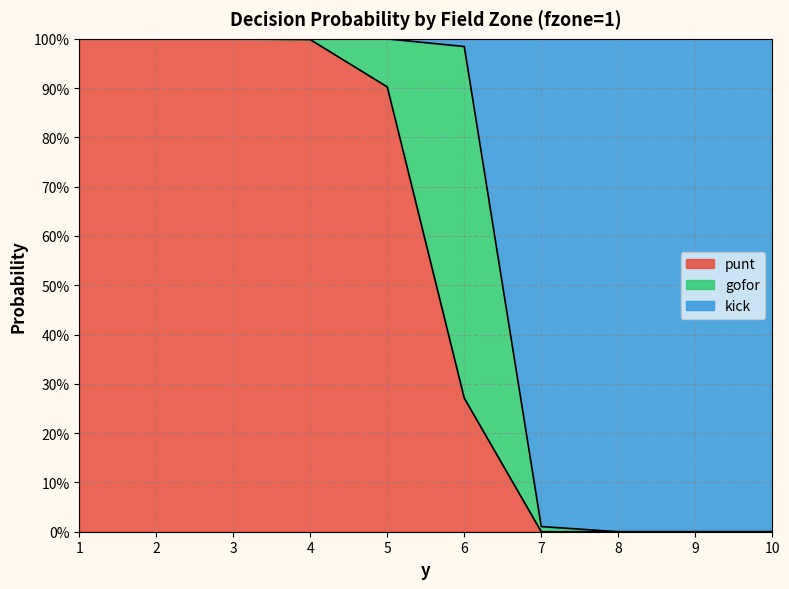

What is the sum of the punt values at 7 and 6?

0.3